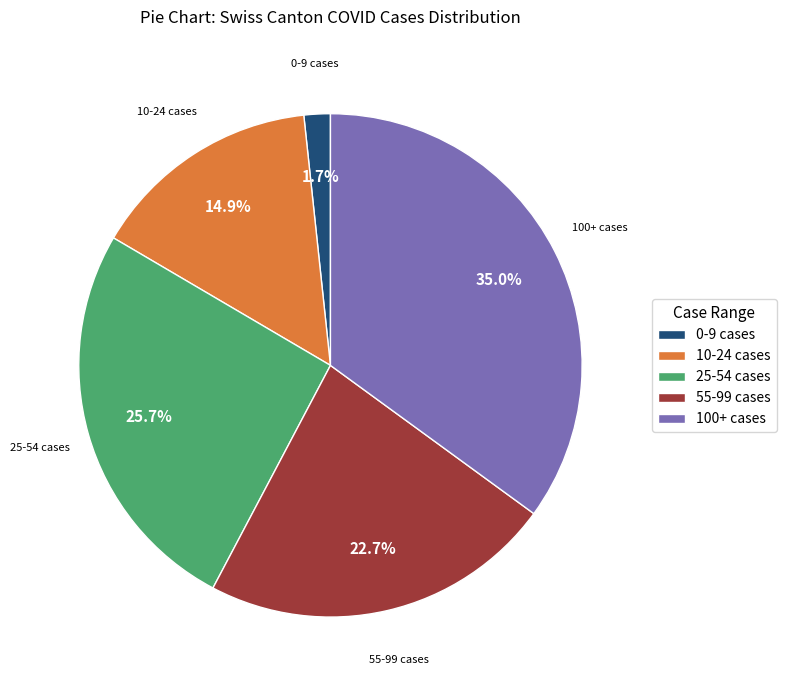

Is the sum of 0-9 cases and 25-54 cases greater than half?

No